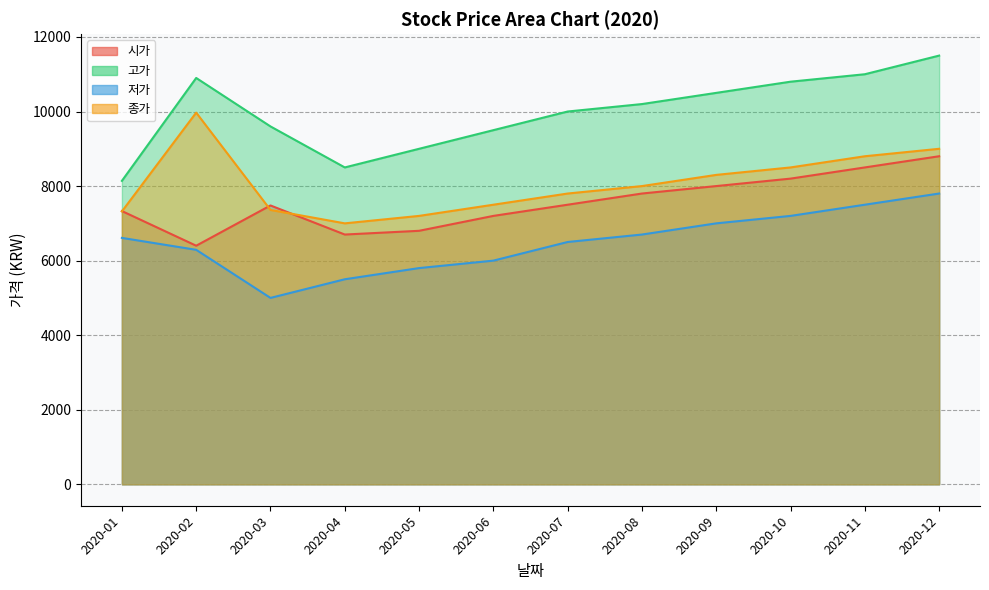

Between 2020-05 and 2020-06, which series saw the biggest shift?

고가